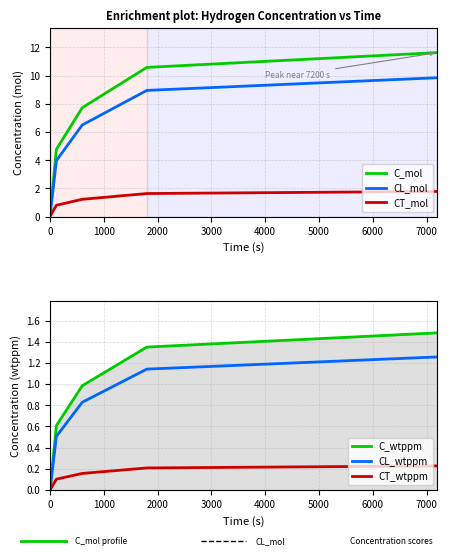

What are all the series names shown in the legend?

C_mol, CL_mol, CT_mol, C_wtppm, CL_wtppm, CT_wtppm